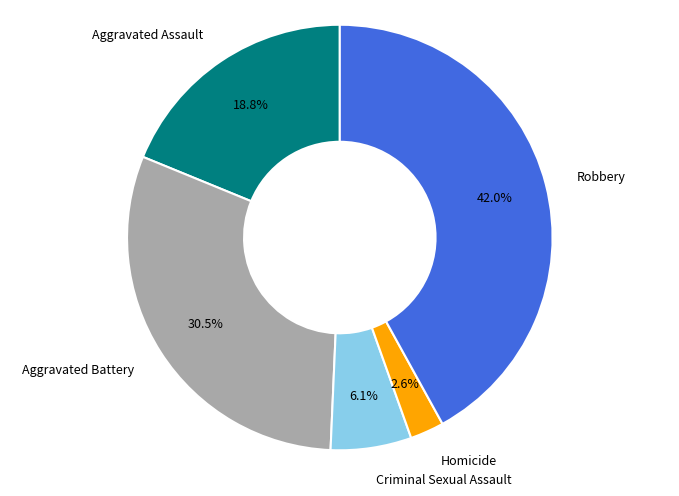

Between Aggravated Battery and Aggravated Assault, which is larger?

Aggravated Battery